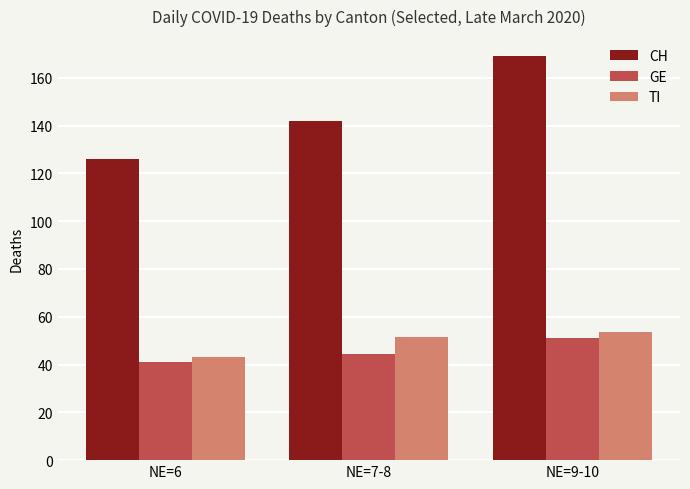

Which series has the widest spread of values?

CH